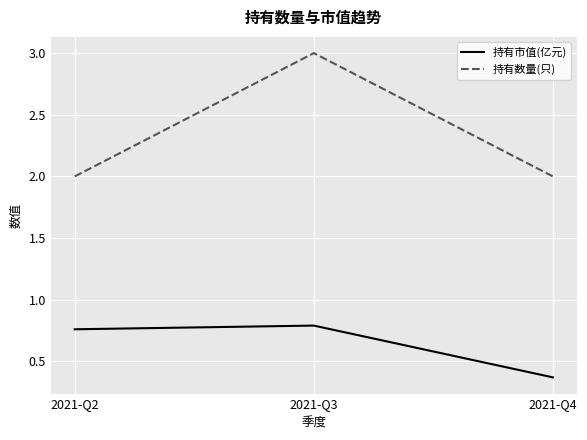

Count the 持有市值(亿元) values in the range 0 to 1.

3